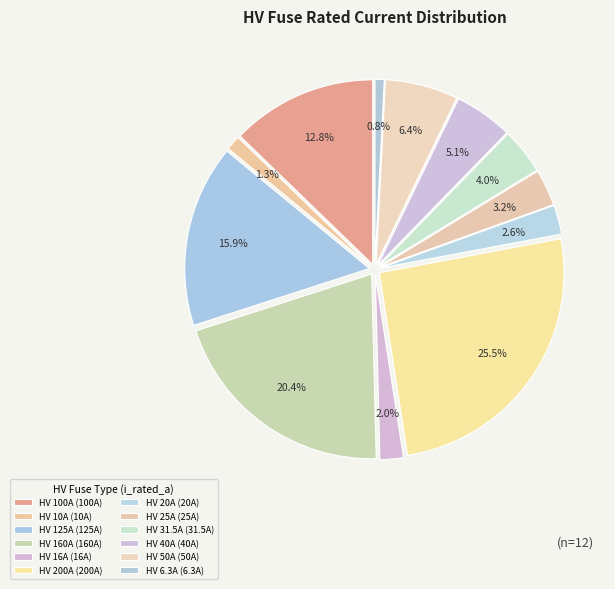

How many segments does this pie chart have?

12